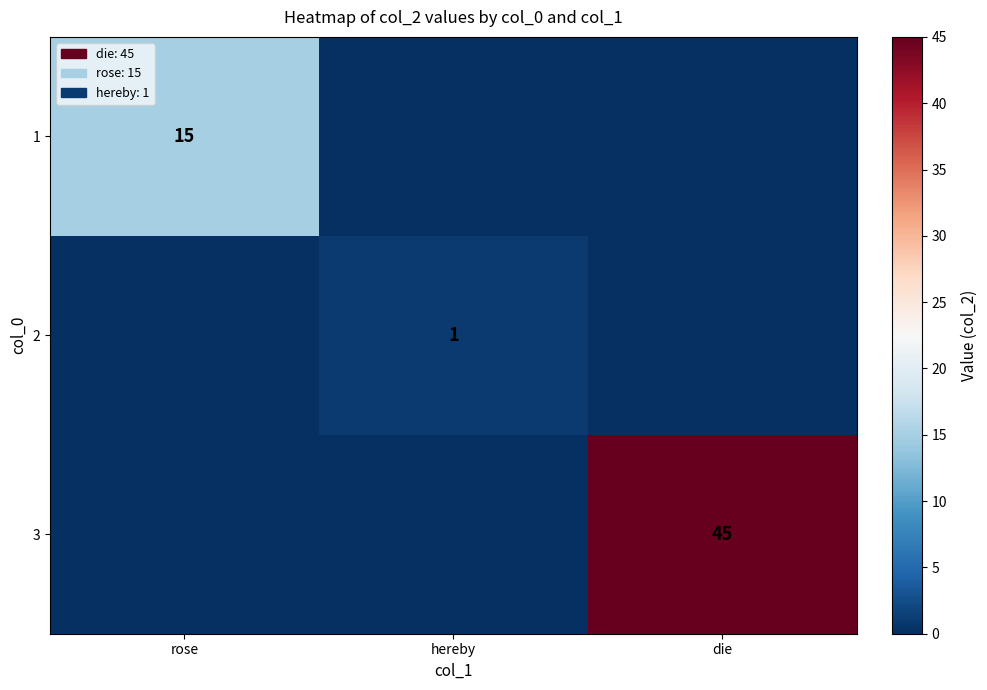

True or false: 2 has a value of 2 at hereby.

False